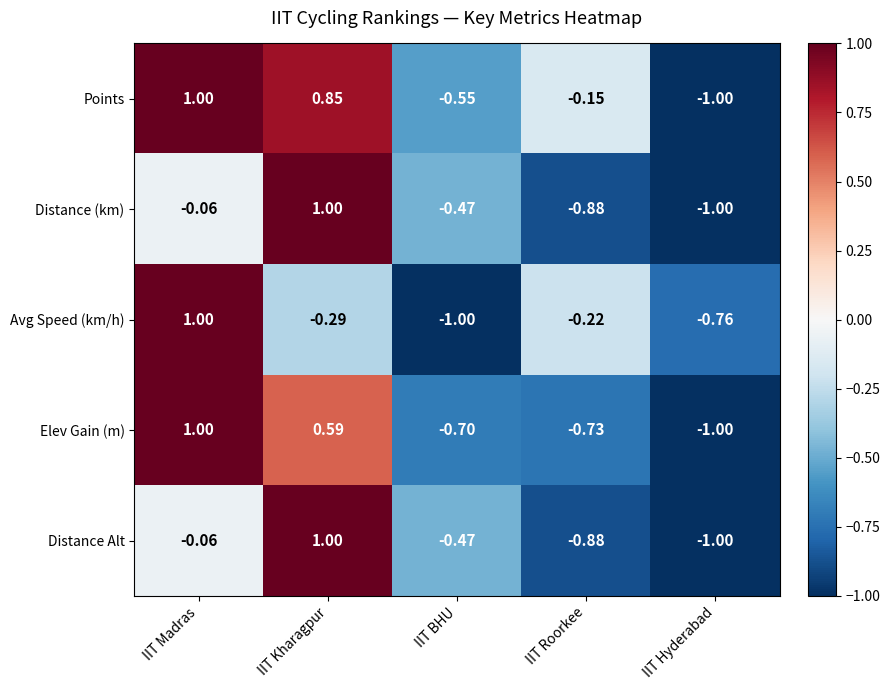

At which category is the sum across all series the highest?

IIT Kharagpur